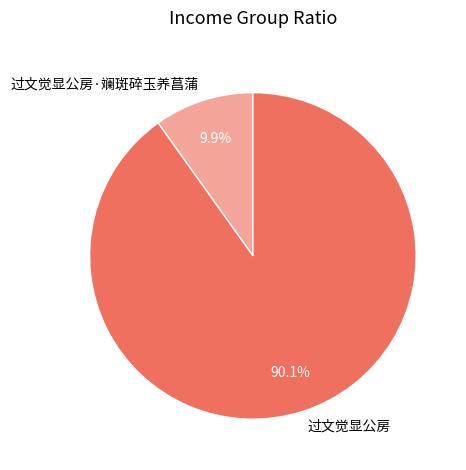

Which slice represents more than half of the pie?

过文觉显公房